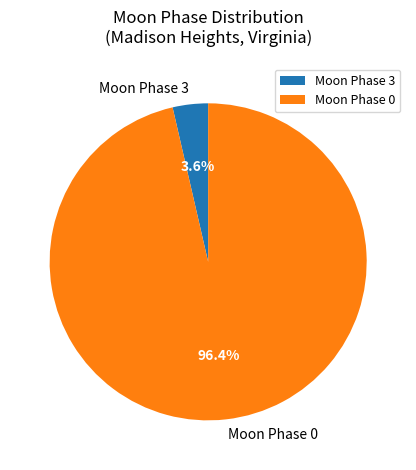

Which slice is the largest?

Moon Phase 0